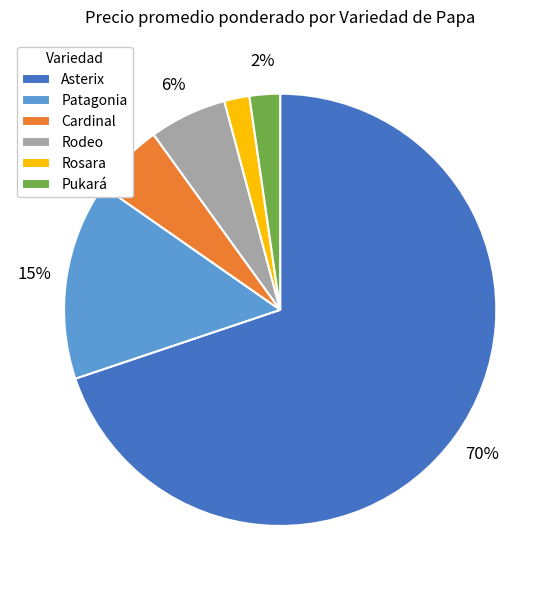

Which has a higher value, Pukará or Rodeo?

Rodeo